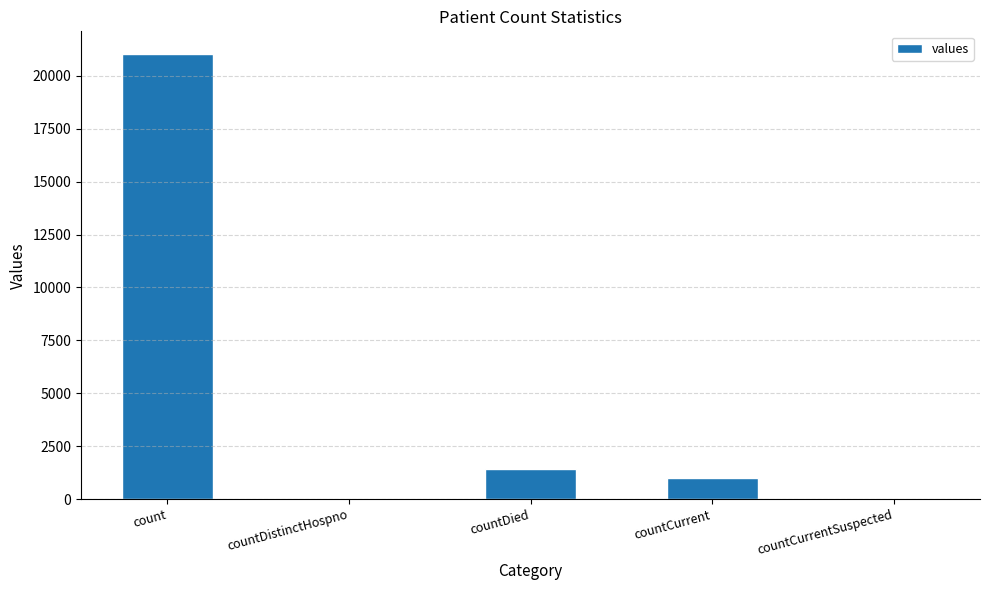

What is the greatest value displayed?

21050